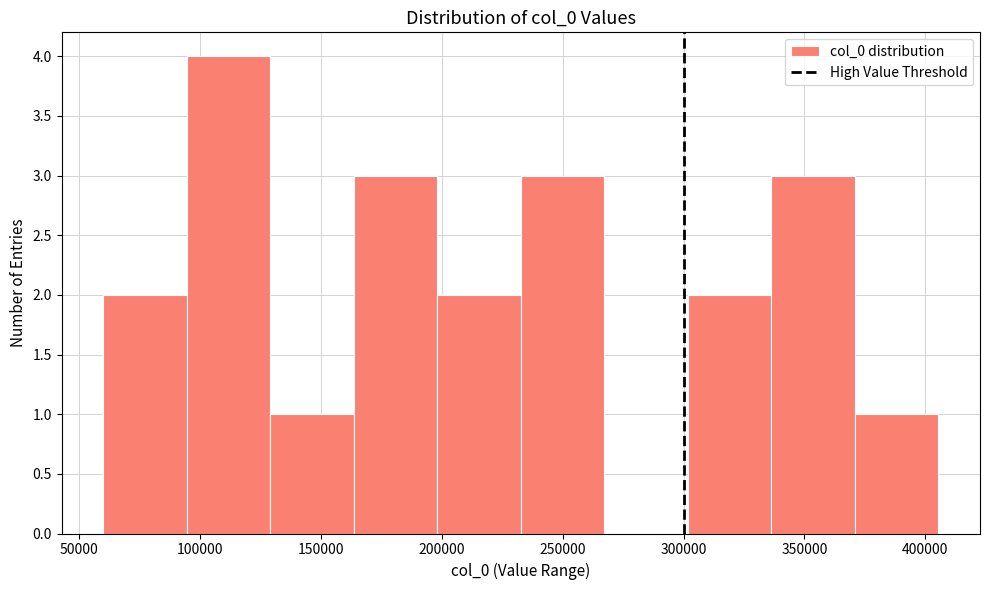

Reading left to right, transcribe this chart: for each bar, give the range it covers on the x-axis and its height. Neither the bar edges nor the heights are printed on the chart, so give them approximately, as read against the axes.

60000 to 95000: 2
95000 to 130000: 4
130000 to 165000: 1
165000 to 200000: 3
200000 to 235000: 2
235000 to 265000: 3
265000 to 300000: 0
300000 to 335000: 2
335000 to 370000: 3
370000 to 405000: 1